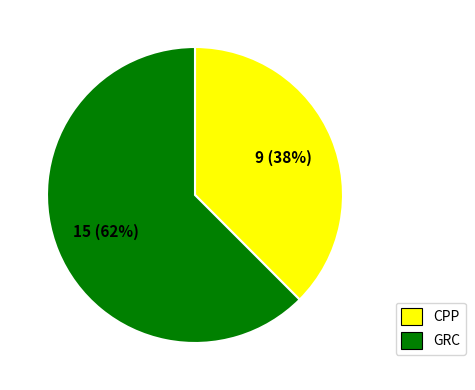

Is there any slice that represents more than half of the pie?

Yes